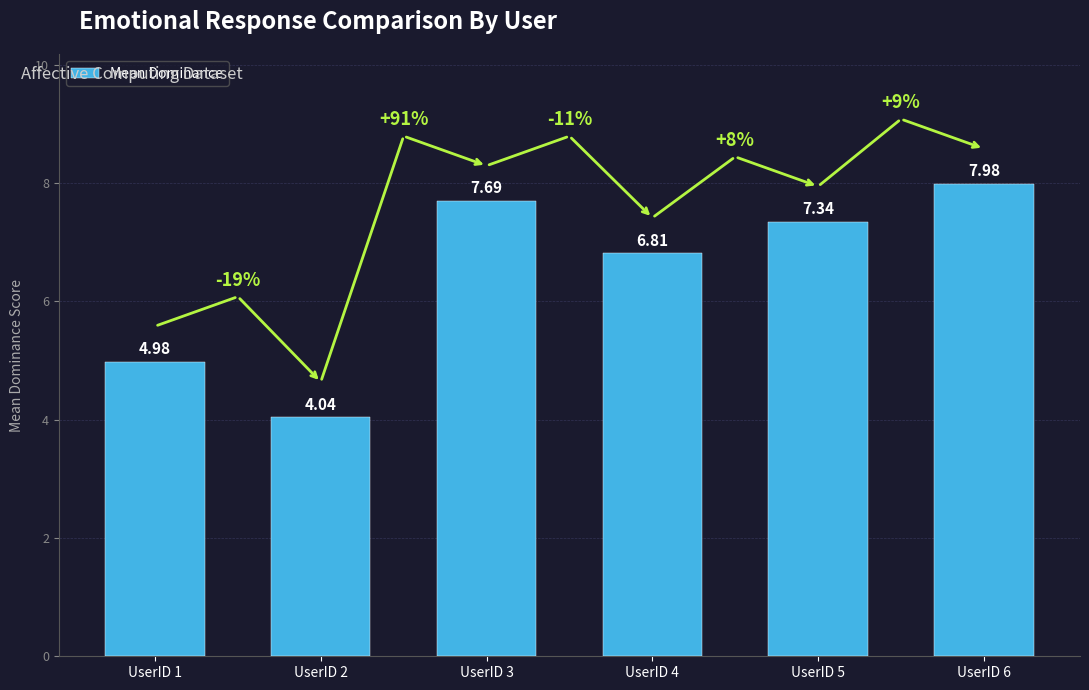

Are the bars horizontal?

No